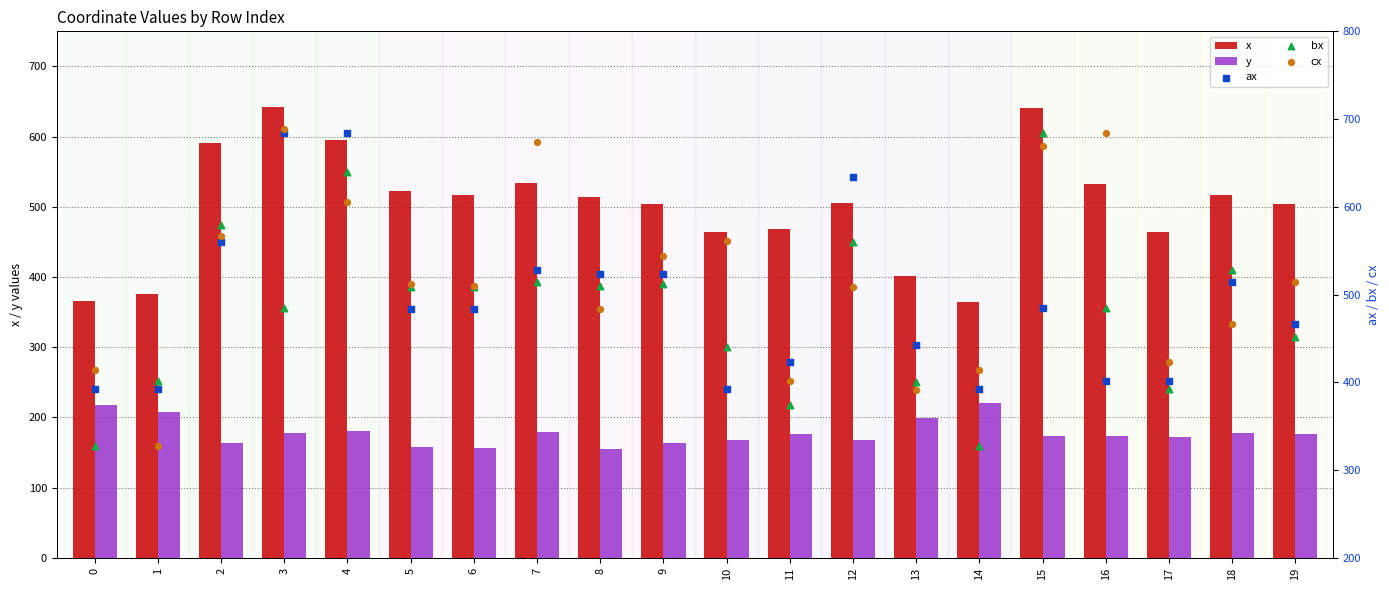

Which series contains the highest Y value?

cx